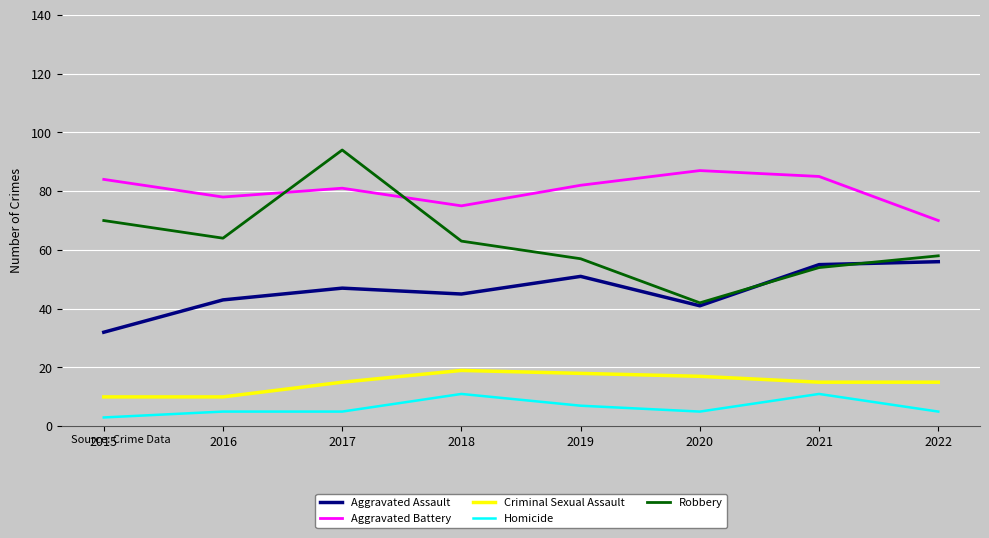

The Robbery series shows 100 at 2018. True or false?

False